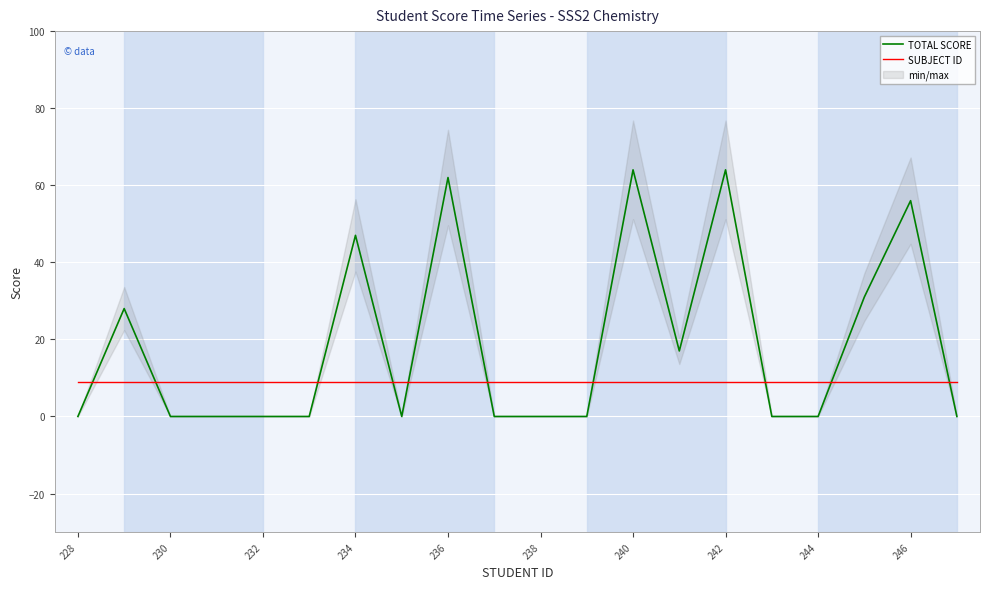

Which series ends up on top after the final intersection of SUBJECT ID and TOTAL SCORE?

SUBJECT ID